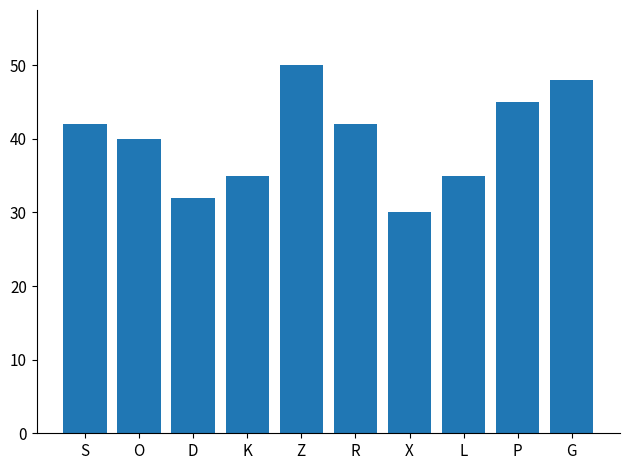

What is the difference between the maximum and minimum values?

20